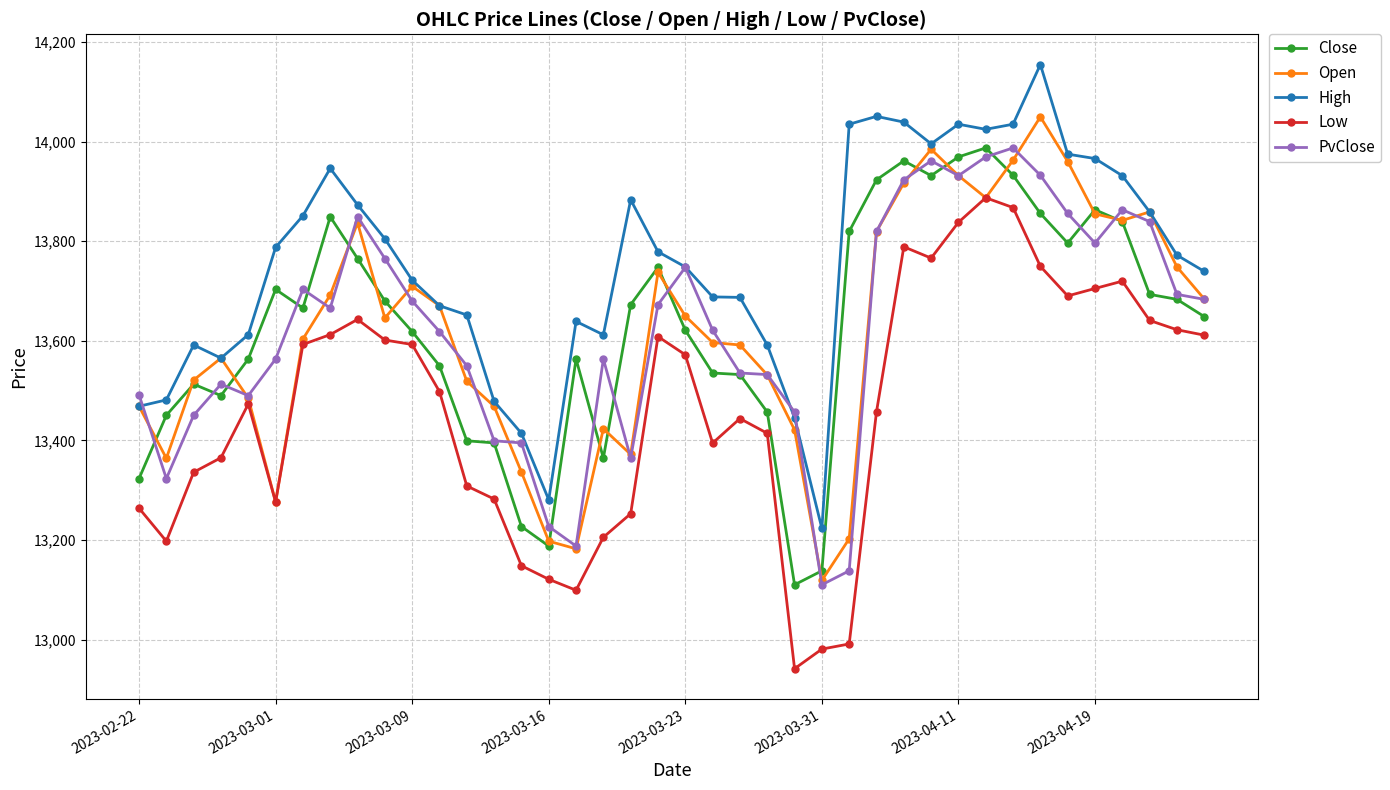

Which series has the largest total across all categories?

High